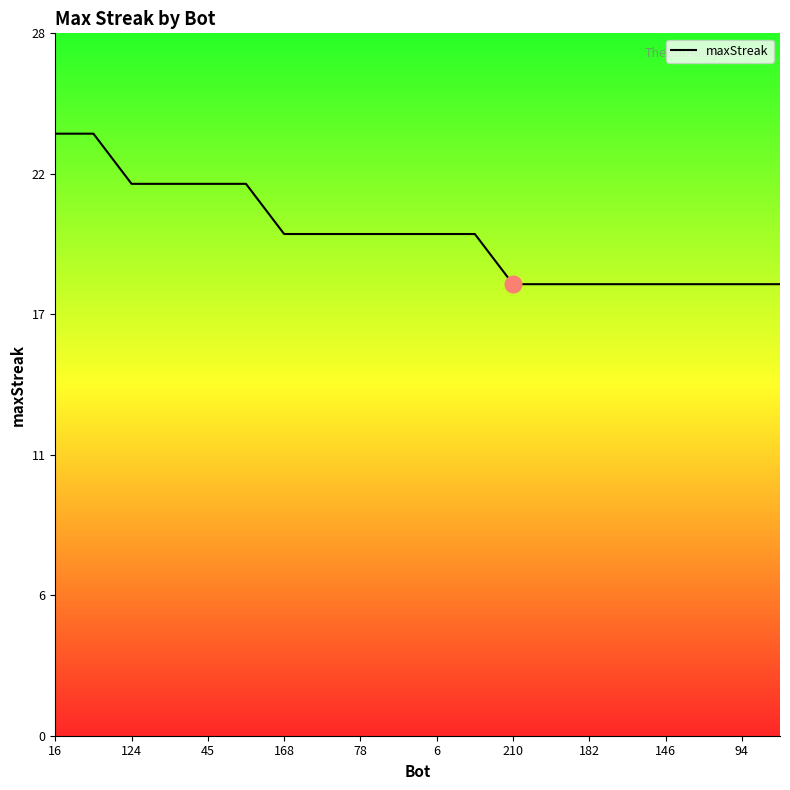

Does the chart have visible grid lines?

No